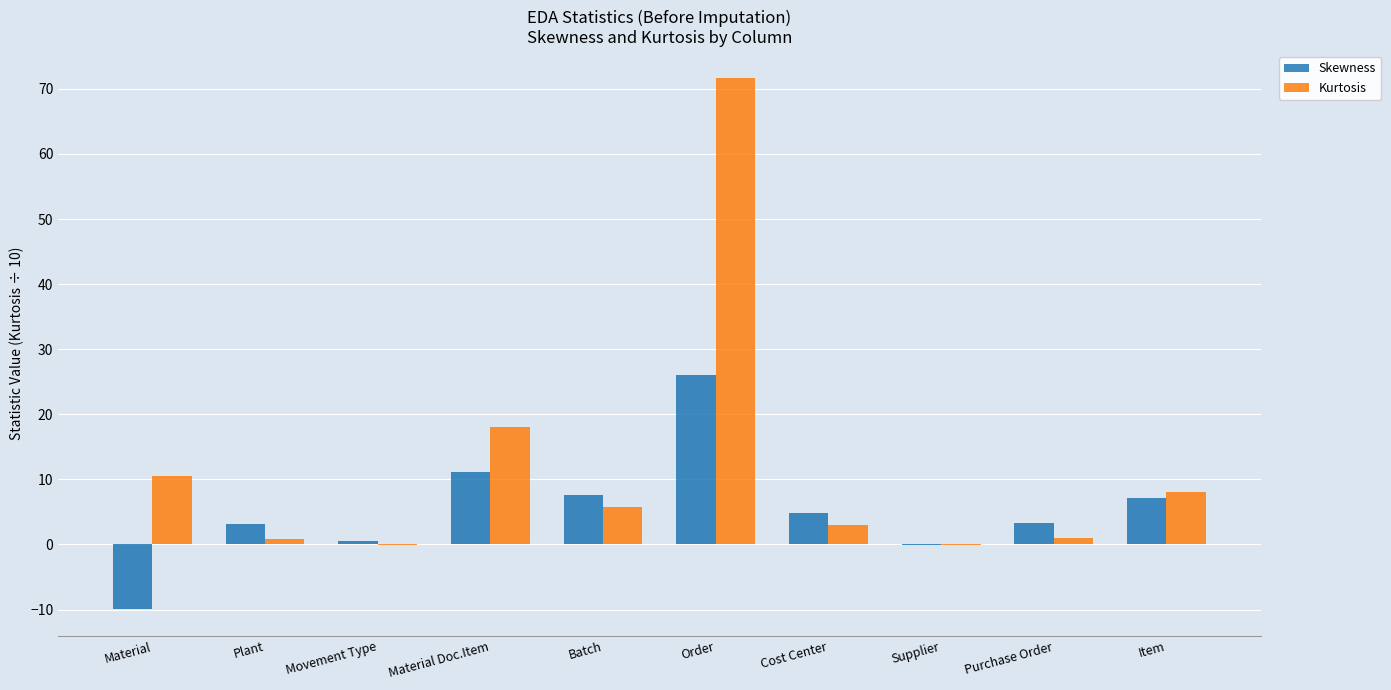

Which series has the widest spread of values?

Kurtosis